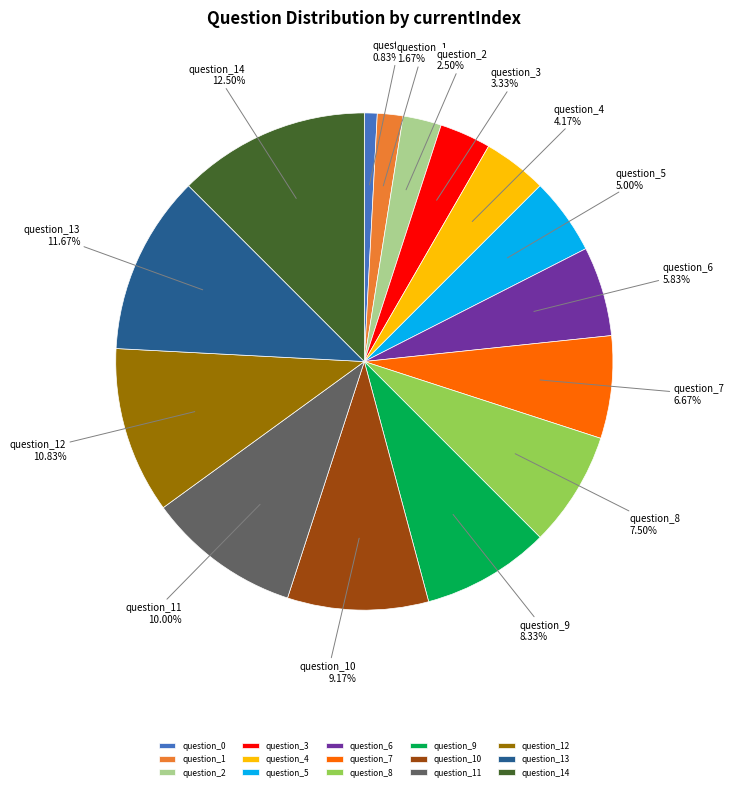

Is question_0 the majority of the pie?

No